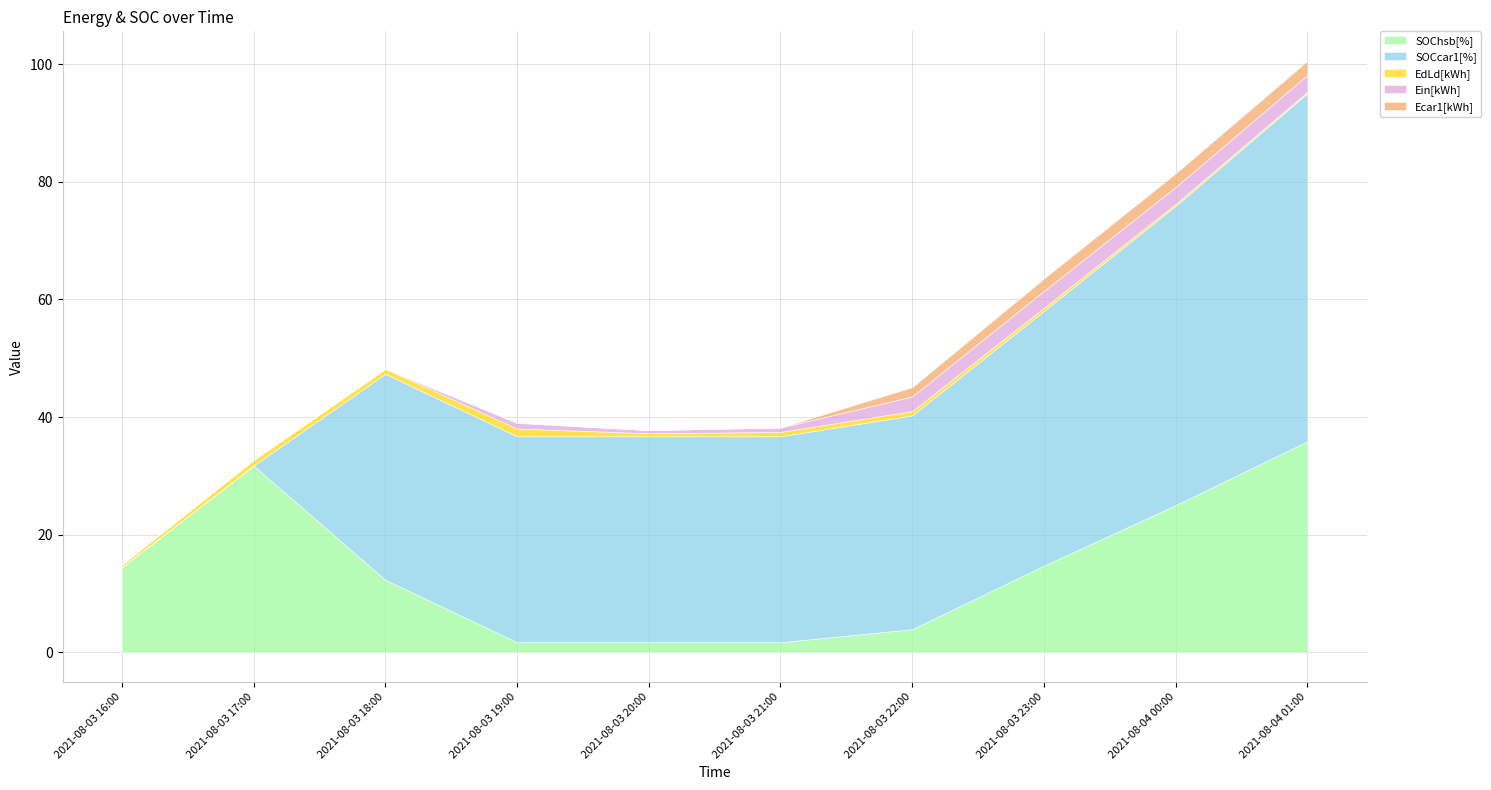

What are all the series names shown in the legend?

SOChsb[%], SOCcar1[%], EdLd[kWh], Ein[kWh], Ecar1[kWh]